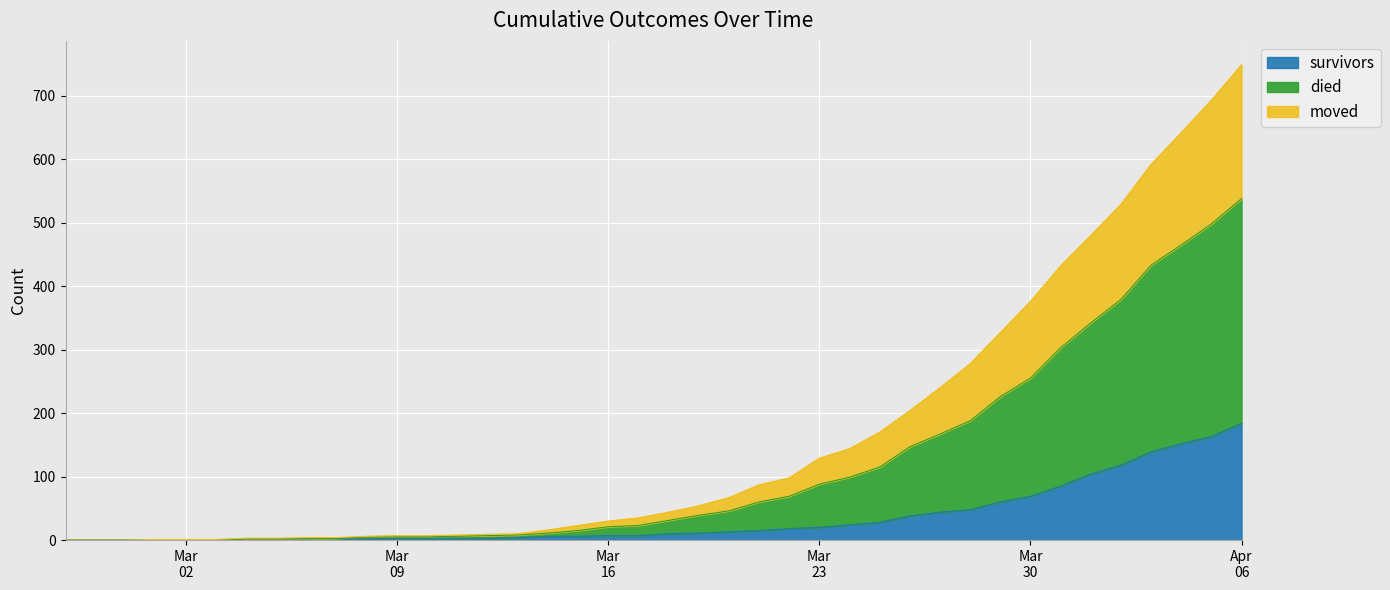

True or false: survivors and died intersect in this chart.

False